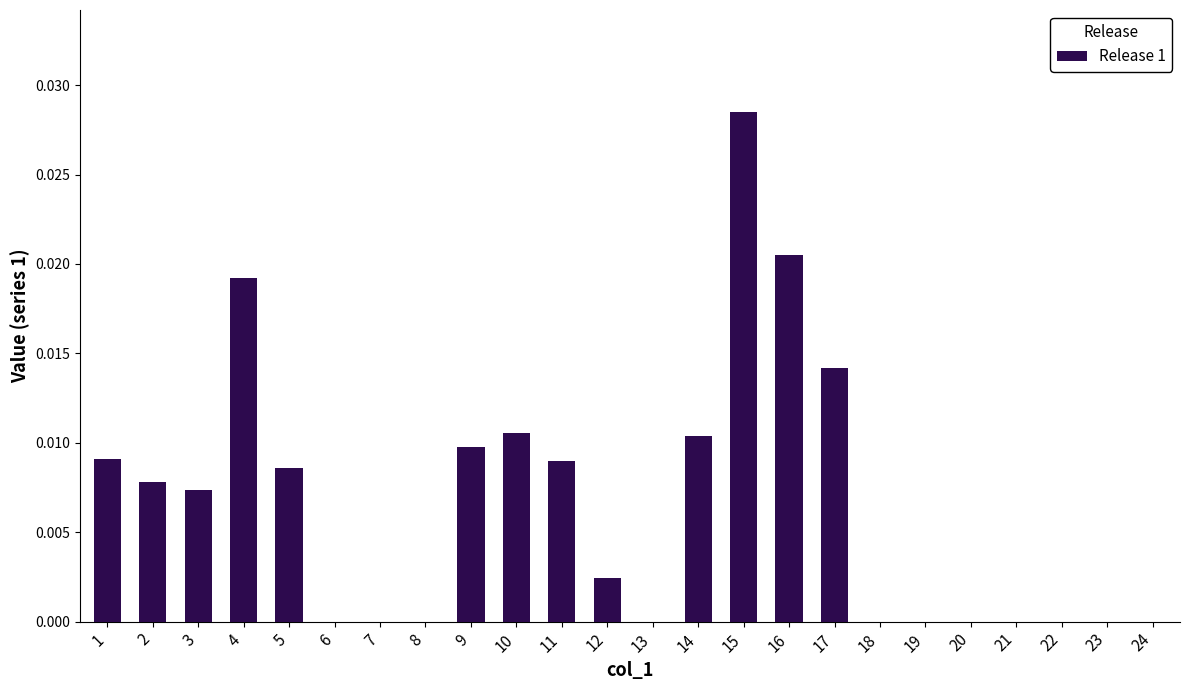

The value at 22 is 0.0. True or false?

True